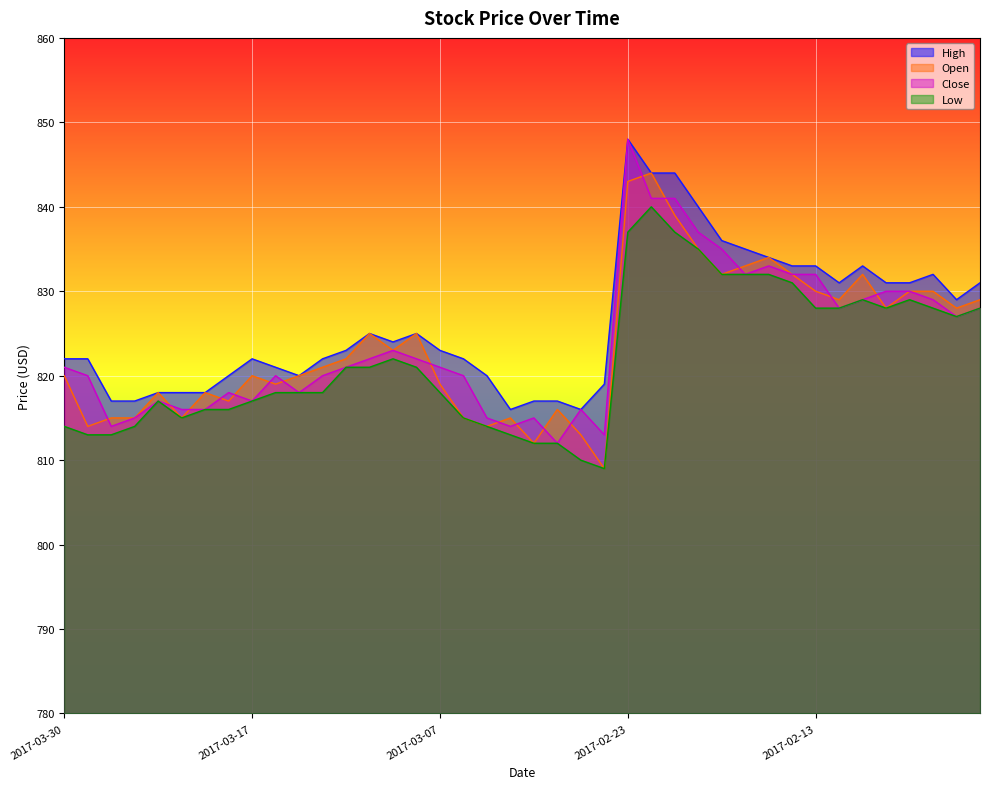

How many series are shown in this chart?

4